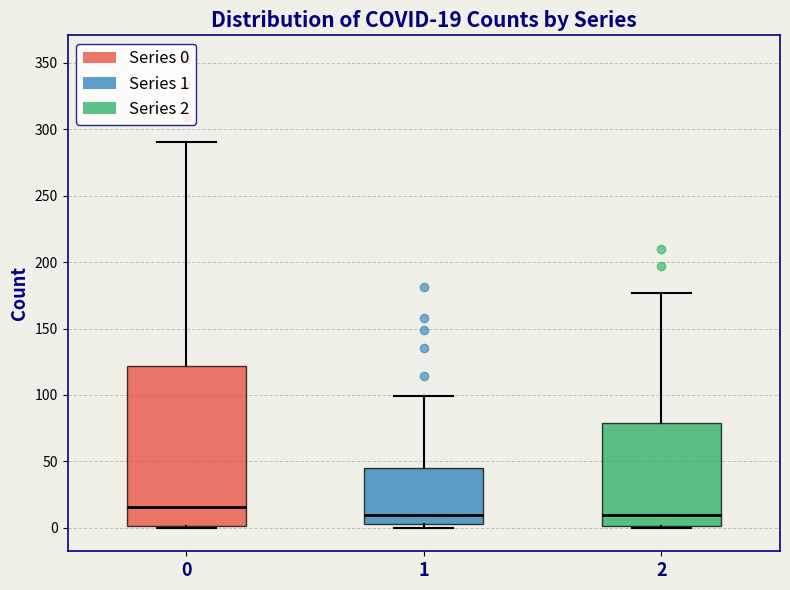

Comparing the boxes themselves (not the whiskers), which one is the tallest?

0